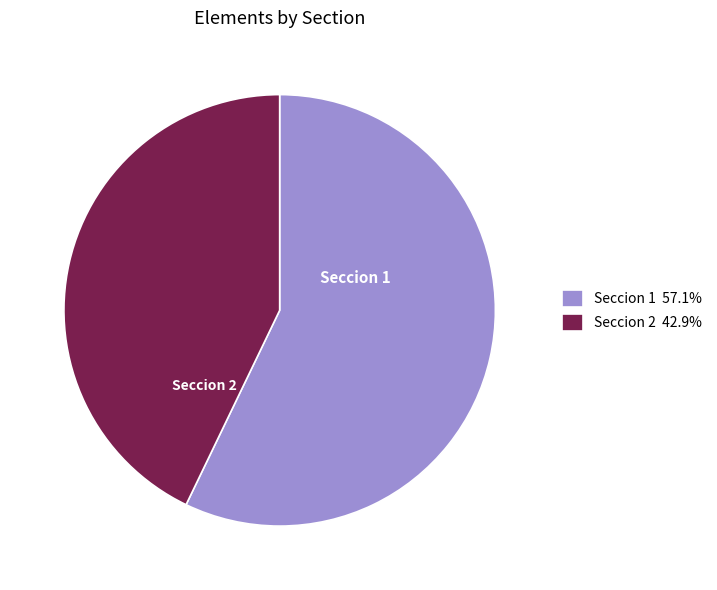

Do Seccion 1 and Seccion 2 together represent more than half of the pie?

Yes